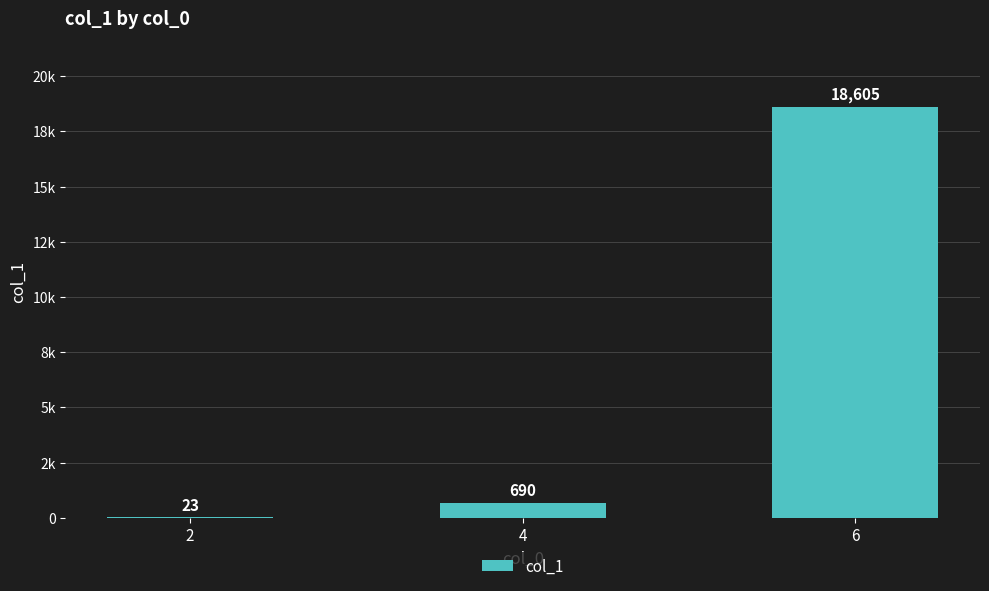

What is the difference between the values at 2 and 4?

667